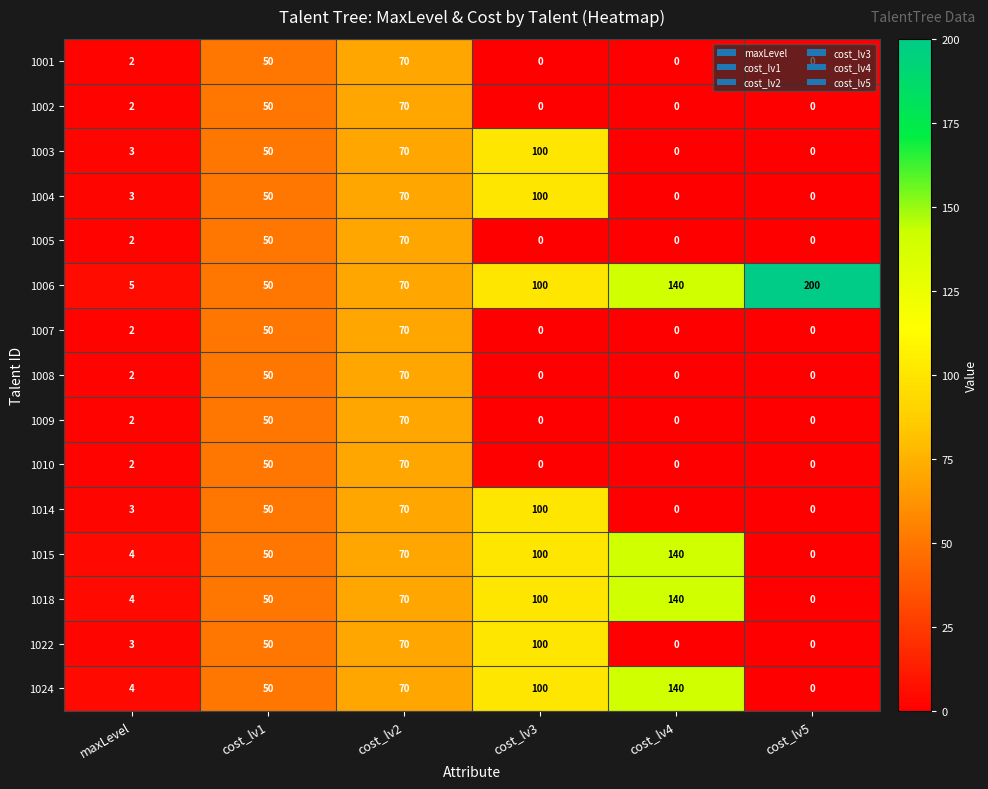

What is the greatest value displayed?

200